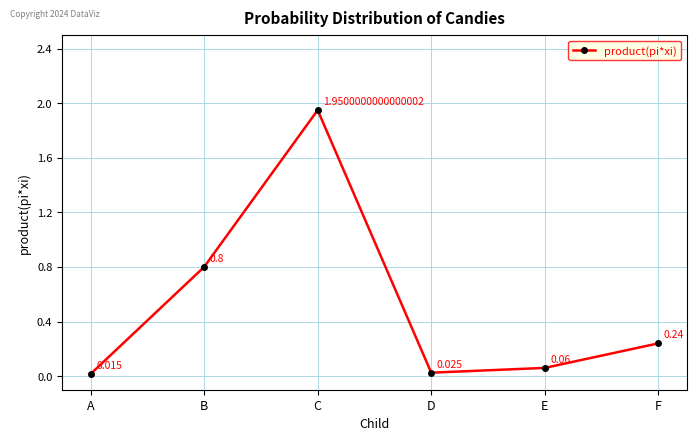

At which category does the chart reach its peak across all series?

C